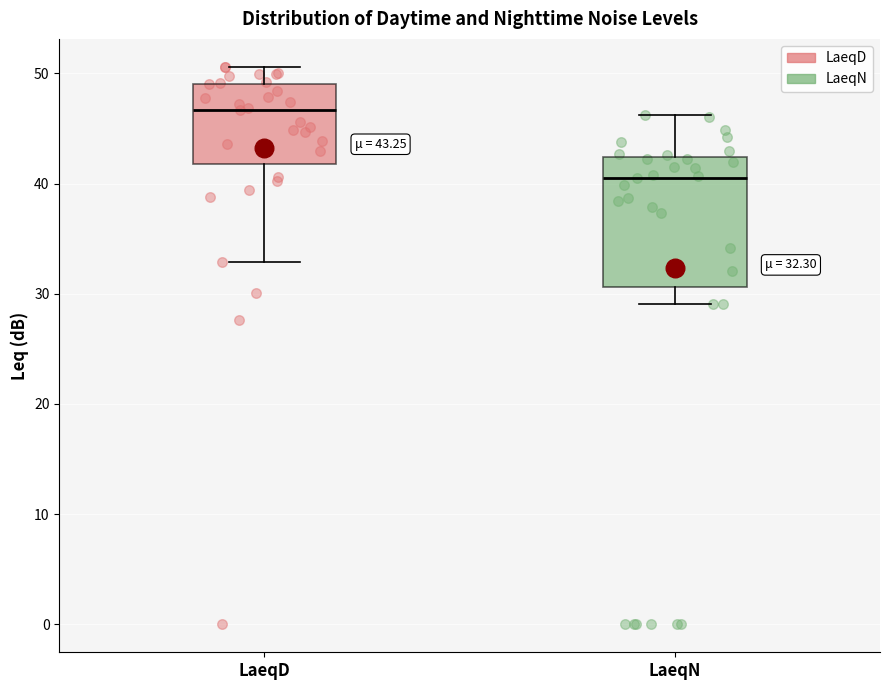

Which box's median line is the highest?

LaeqD